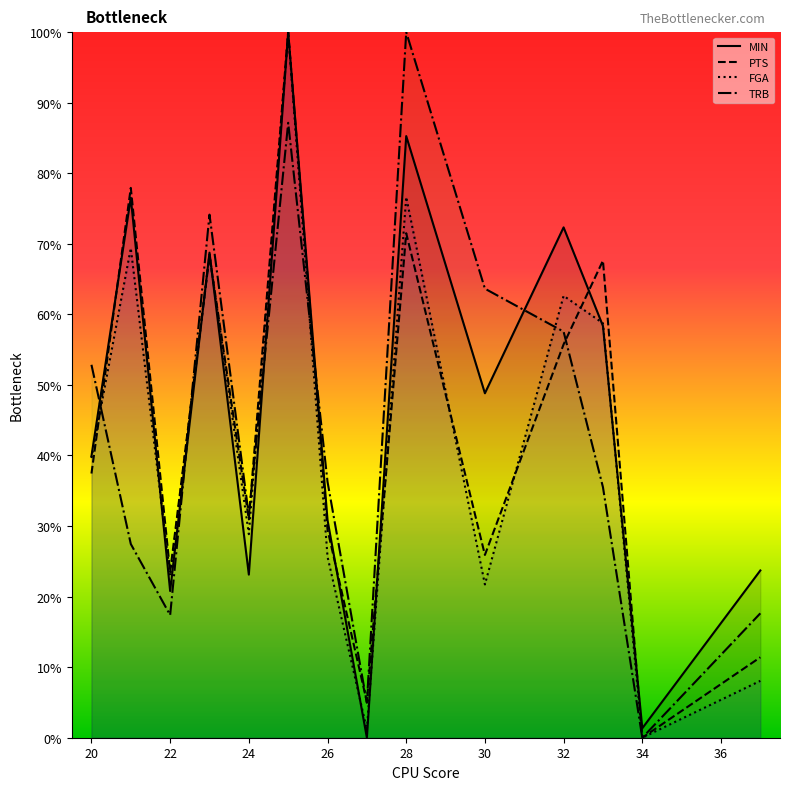

List the series in order of their peak value, highest first.

MIN, PTS, FGA, TRB